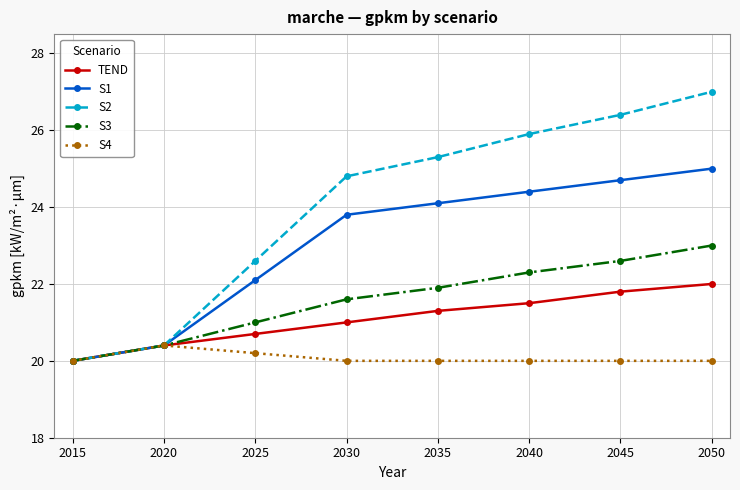

What is the sum of the TEND values at 2020 and 2045?

42.2